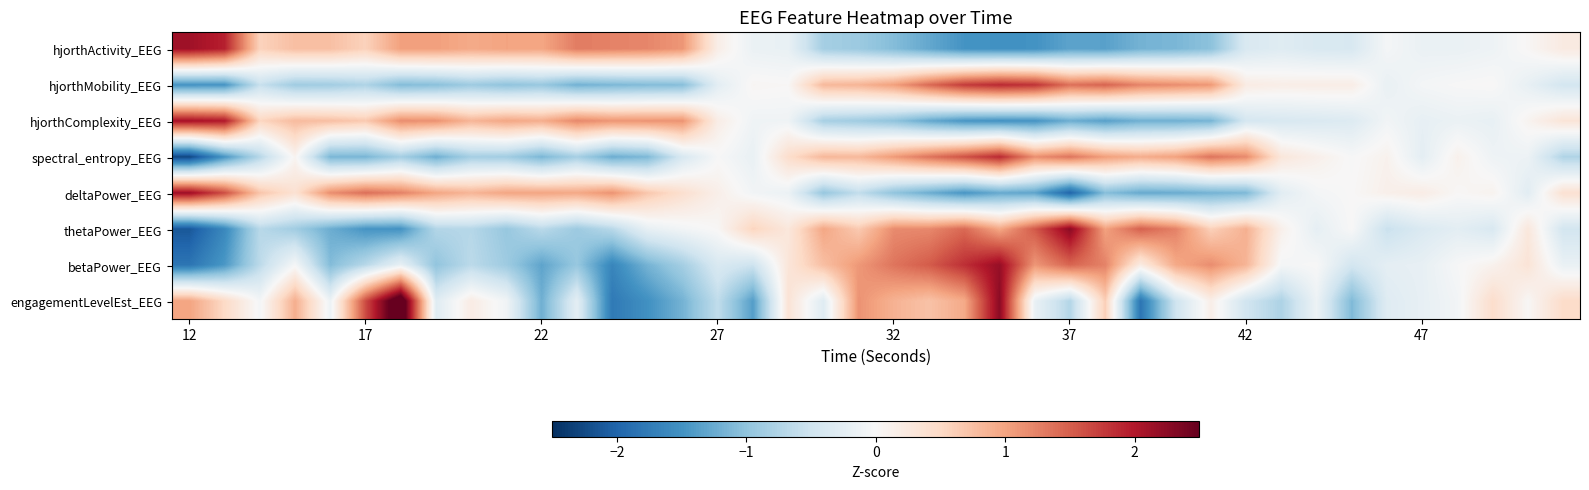

Which series has the largest range (max minus min)?

engagementLevelEst_EEG